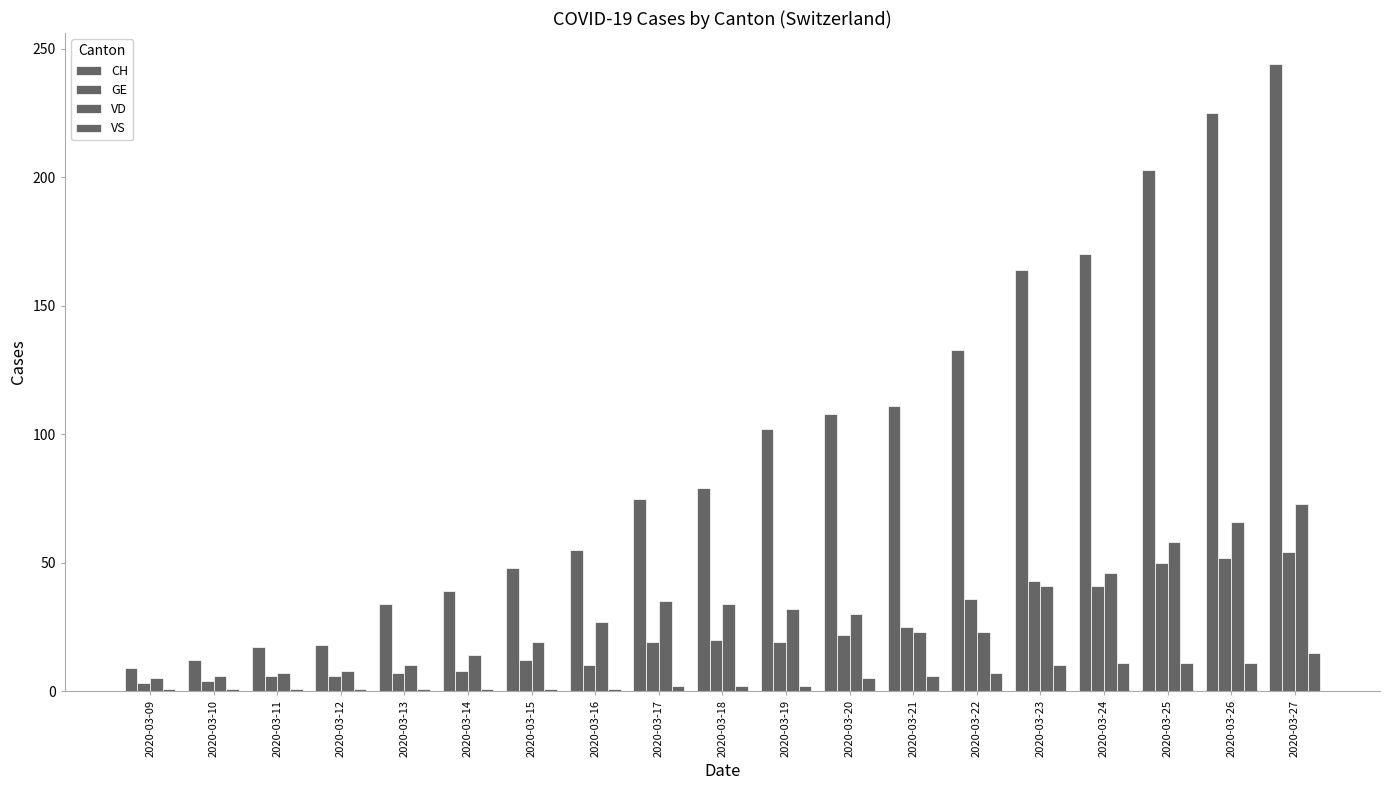

At which label does CH first exceed 79?

2020-03-19